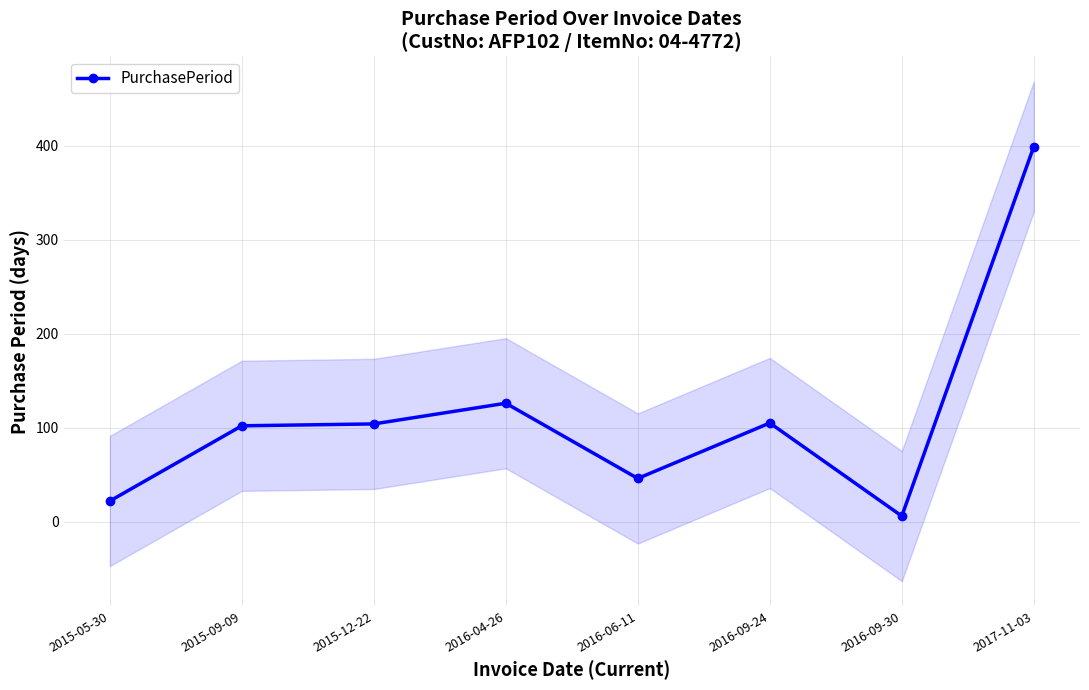

Reading left to right, extract all data points from this chart.

22	102	104	126	46	105	6	399